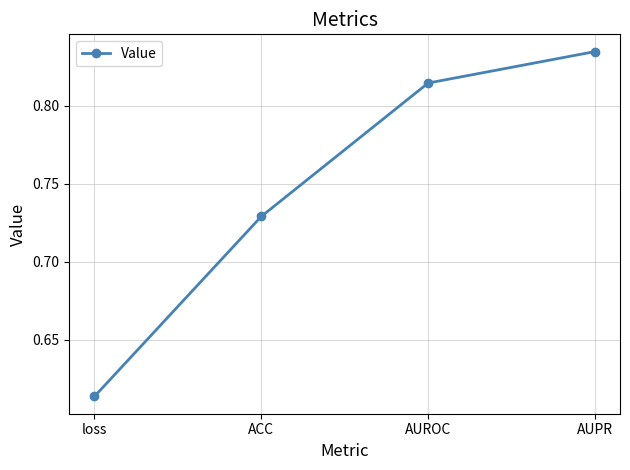

How many categories are shown in the chart?

4